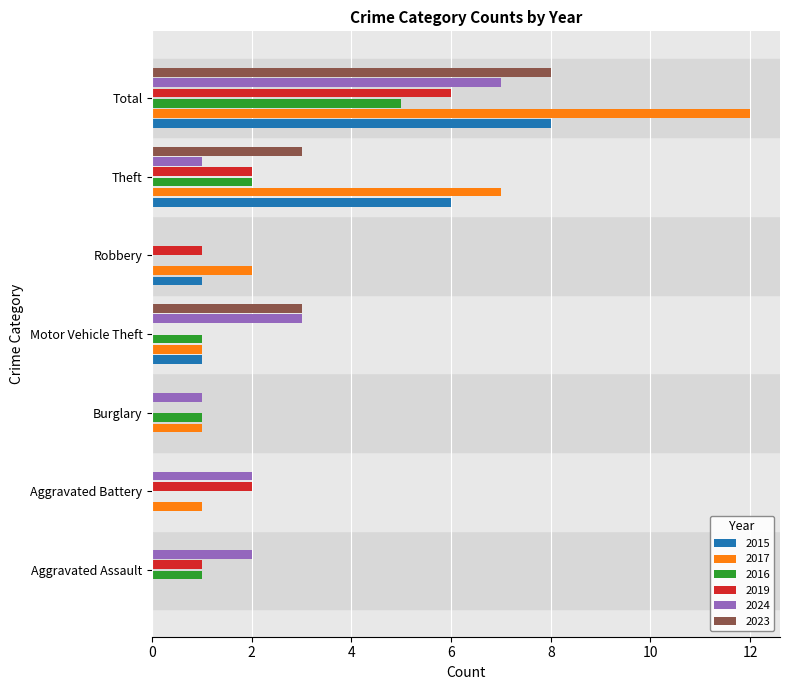

Where is 2015 nearest to the value 4?

Theft